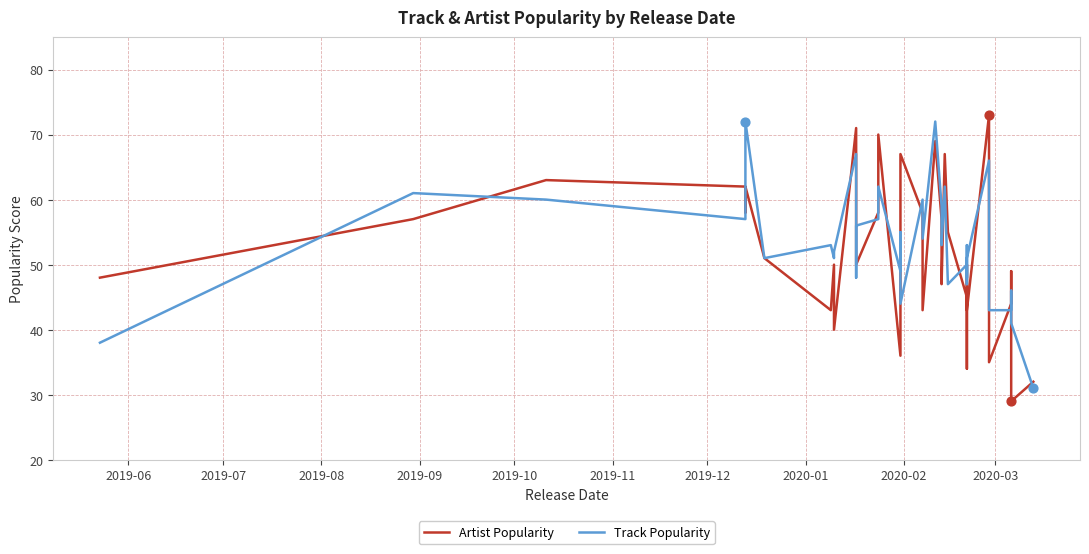

What are all the series names shown in the legend?

Artist Popularity, Track Popularity